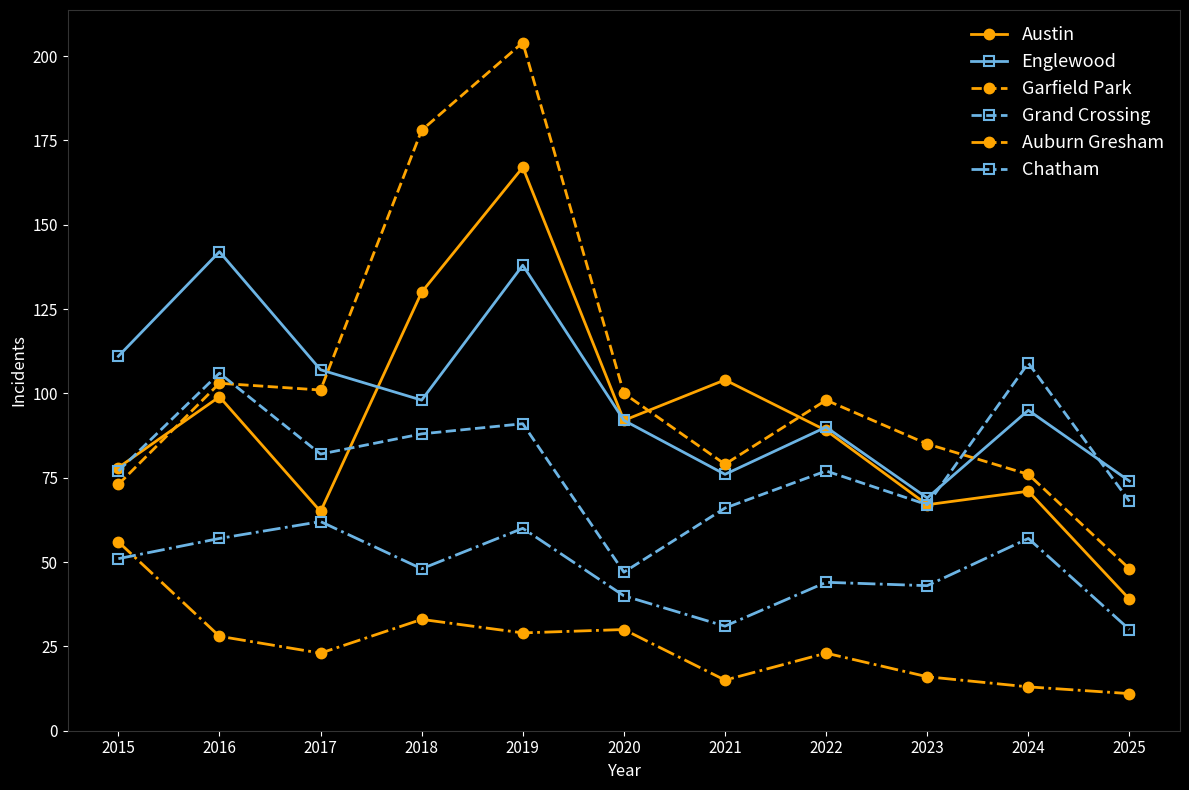

True or false: Auburn Gresham and Garfield Park intersect in this chart.

False